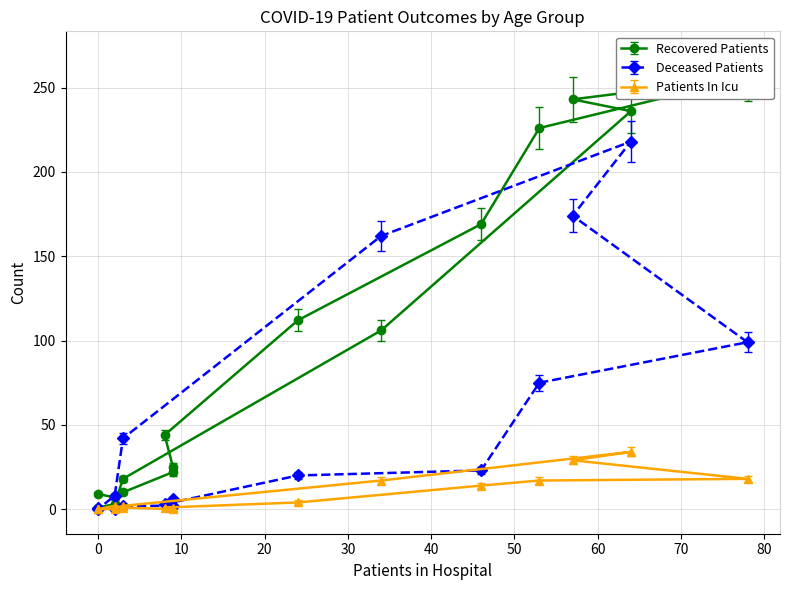

After their last crossing, which series has the higher values: deceased_patients or recovered_patients?

recovered_patients